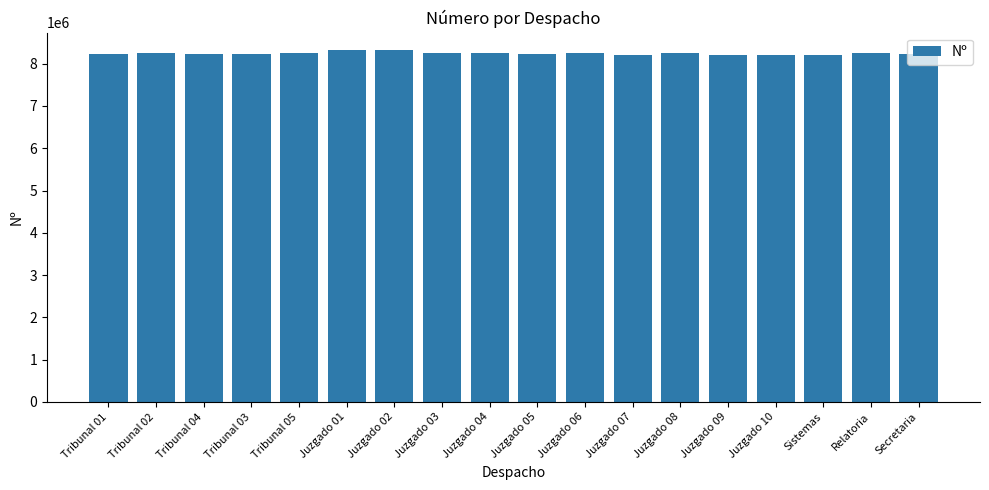

What is the value of the 2nd bar from the left?

8240396